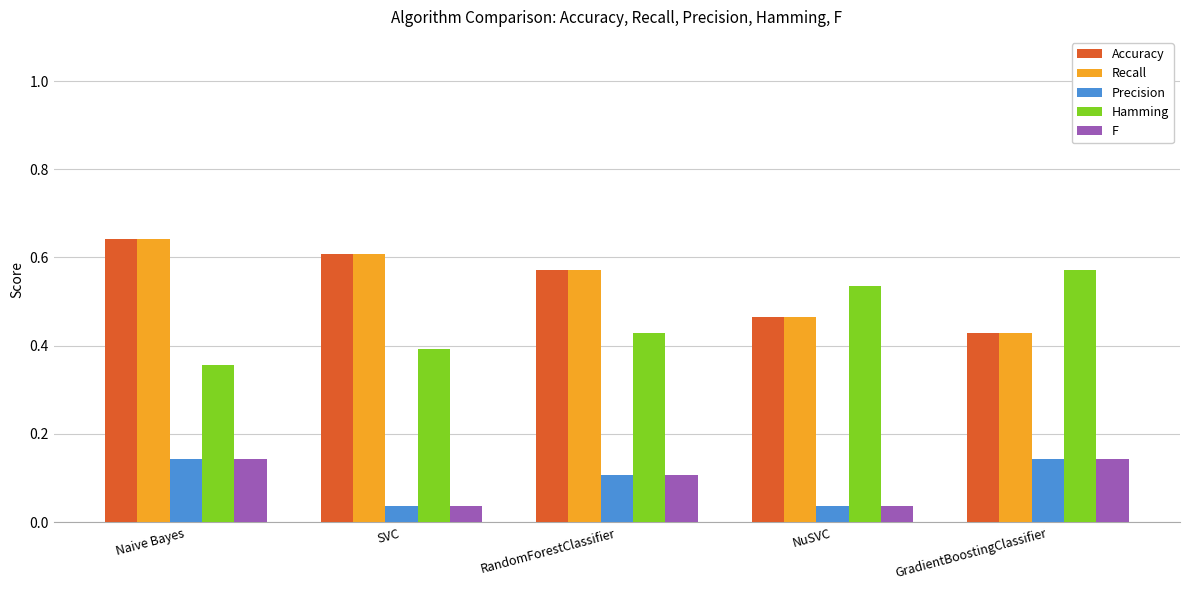

What is the sum of all Hamming values?

2.3